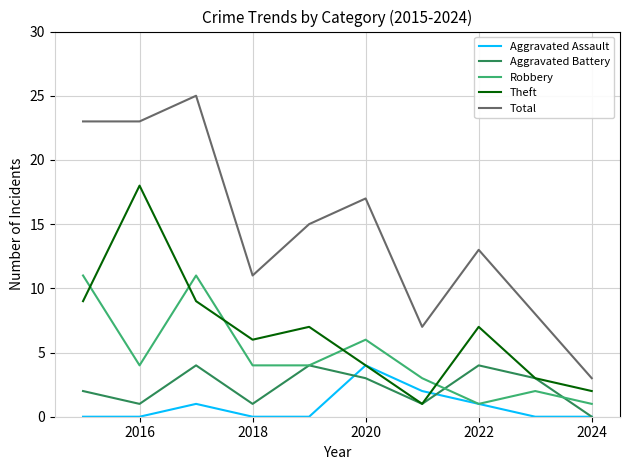

What is the greatest value displayed?

25